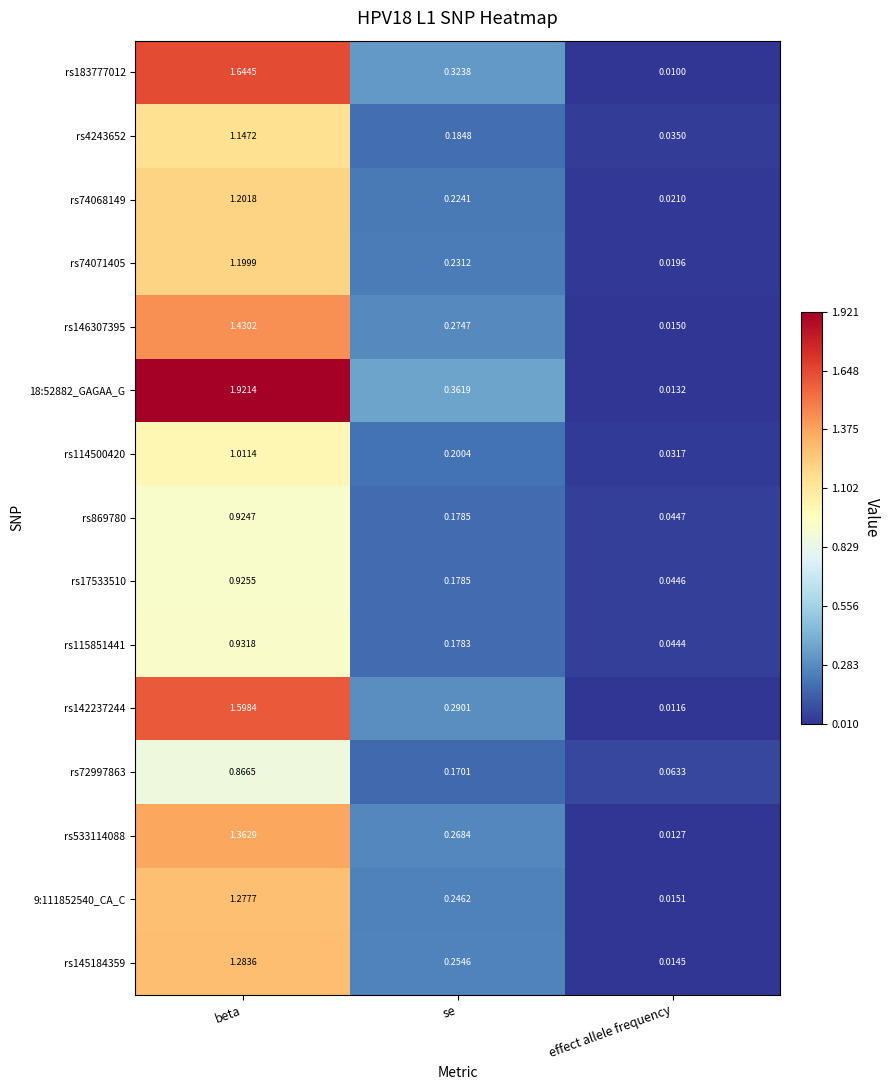

Which category has the highest value across all series?

beta